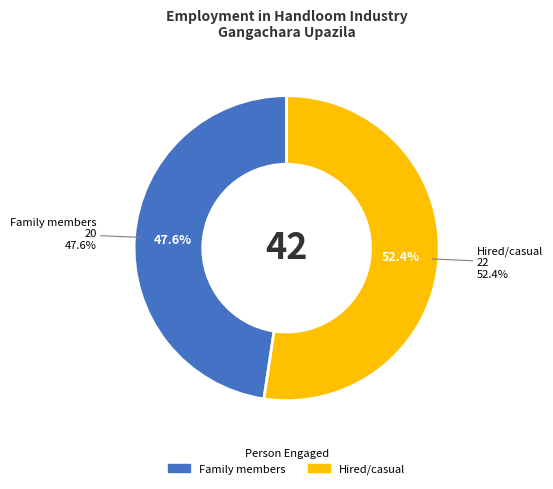

Count the number of slices in the pie.

2